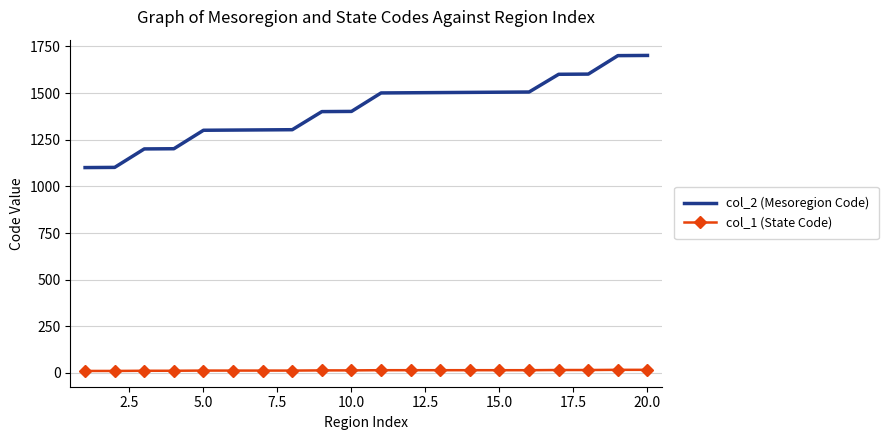

Which series has the largest total across all categories?

col_2 (Mesoregion Code)